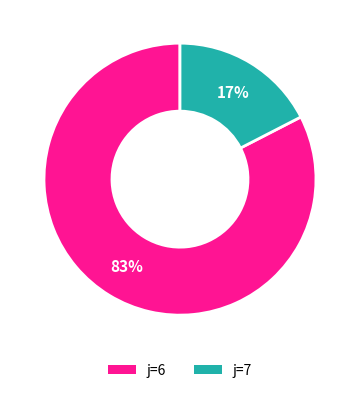

How many segments does this pie chart have?

2